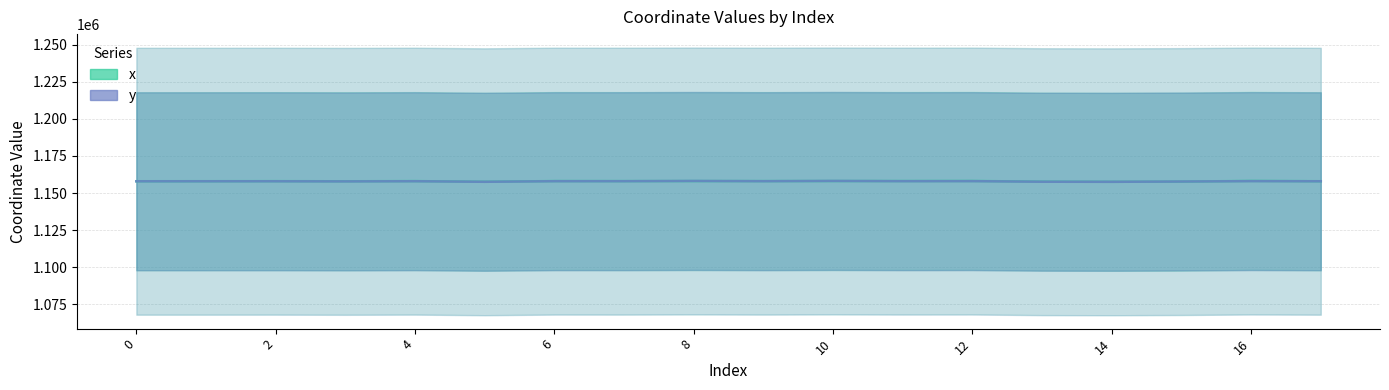

True or false: x and y intersect in this chart.

True